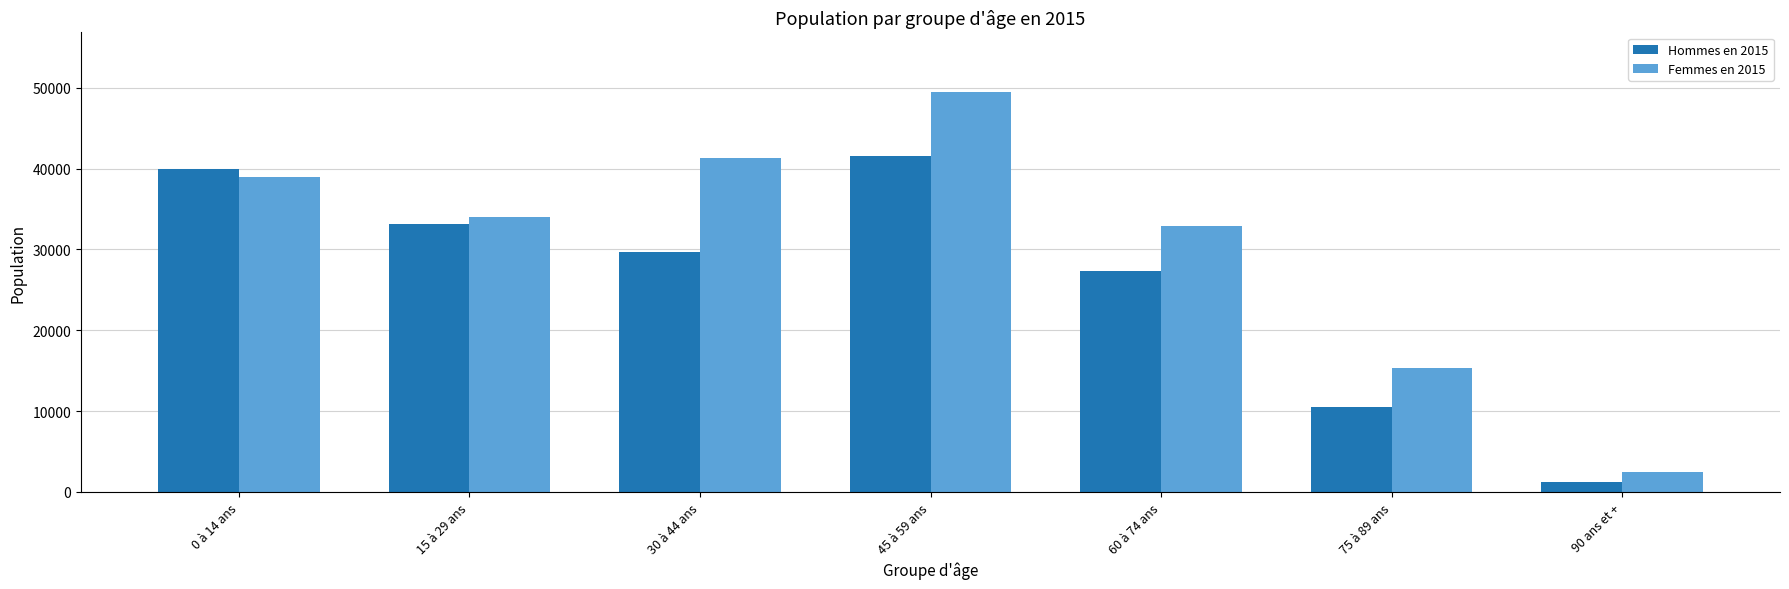

Which category has the lowest value across all series?

90 ans et +